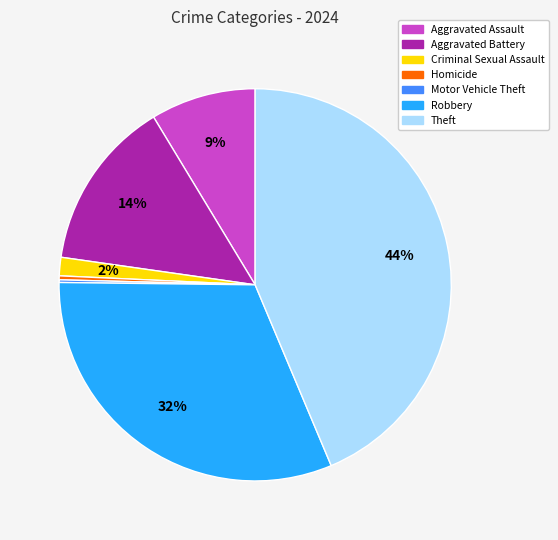

True or false: Criminal Sexual Assault accounts for 2% of the total.

True